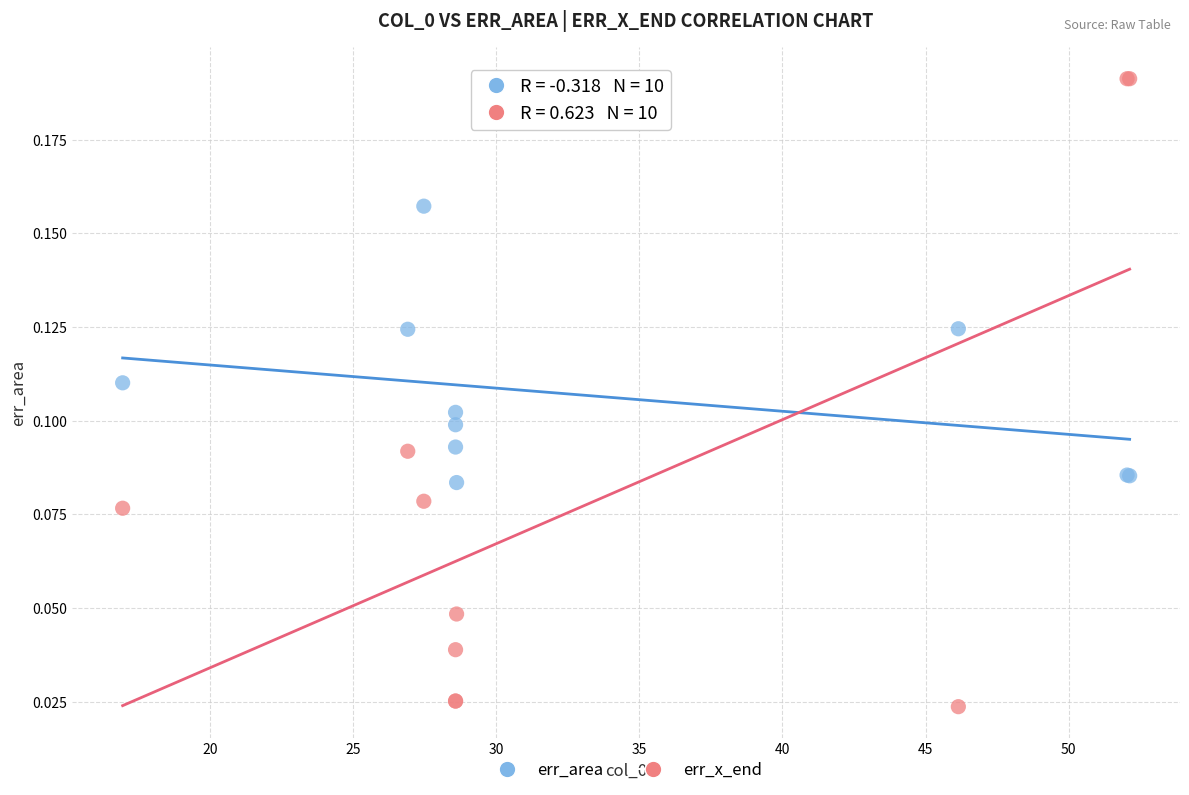

Which series reaches the maximum Y coordinate?

err_x_end